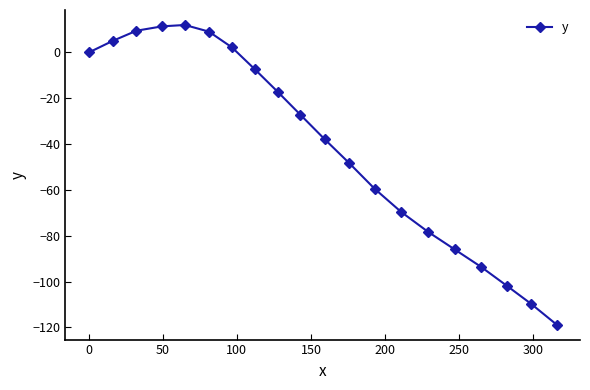

True or false: there are more than 0 points higher than both neighbors.

True